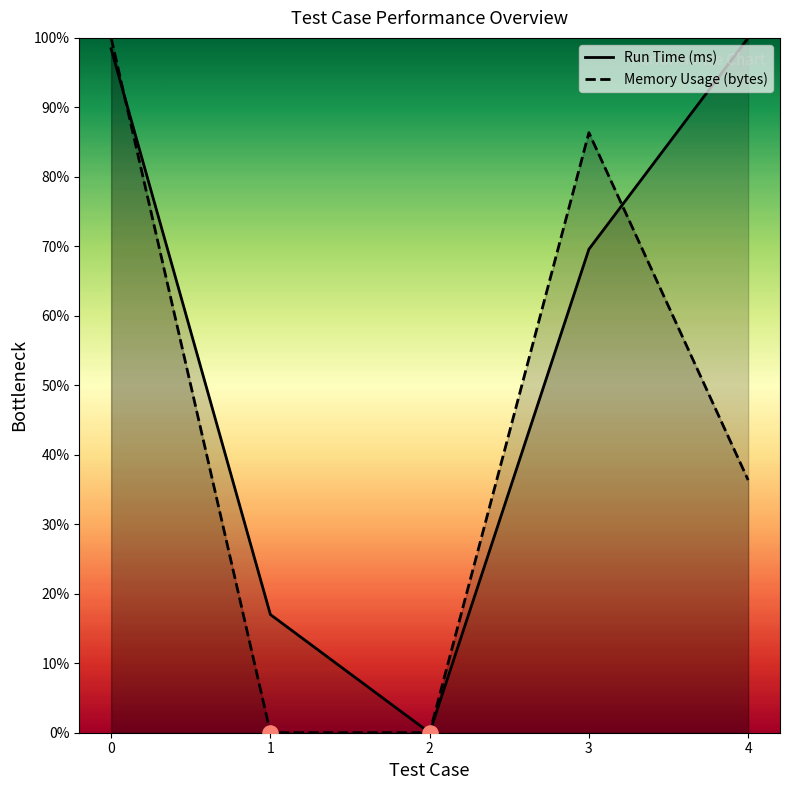

Is the value of Run Time (ms) at 0 greater than the value of Memory Usage (bytes) at 0?

No